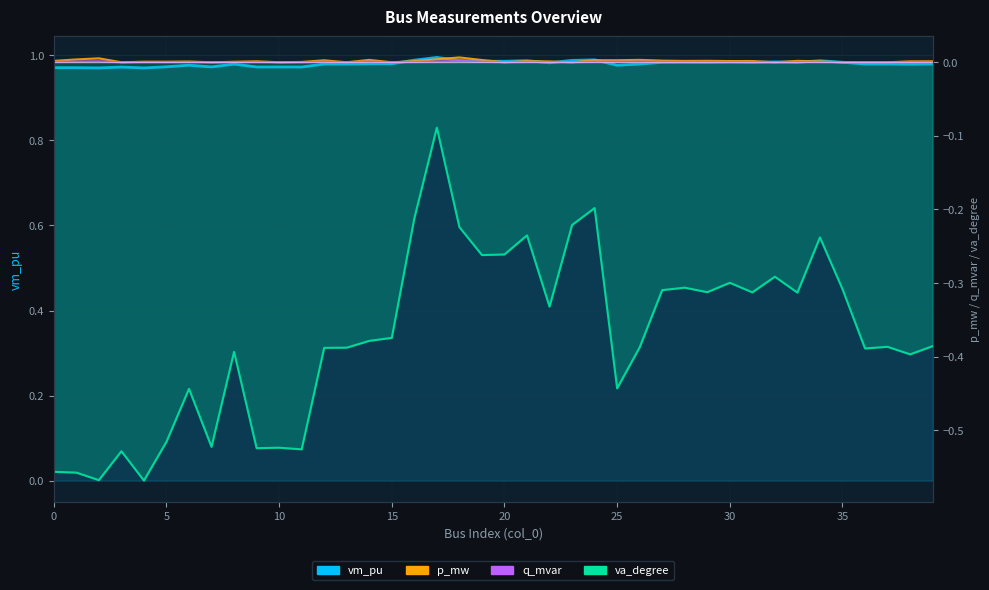

Is the value of p_mw at 29 greater than the value of va_degree at 20?

Yes